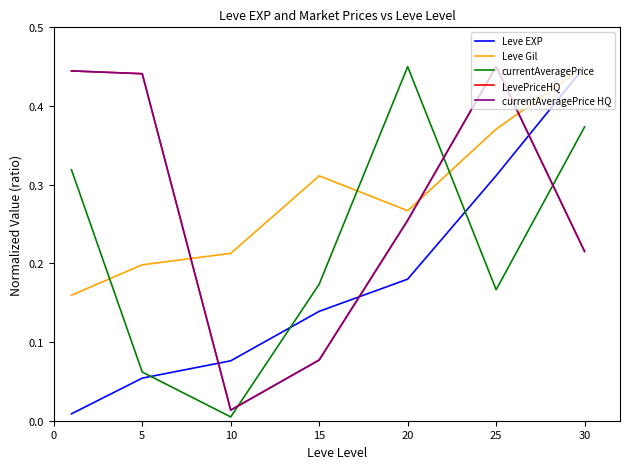

Where is LevePriceHQ nearest to the value 0?

10